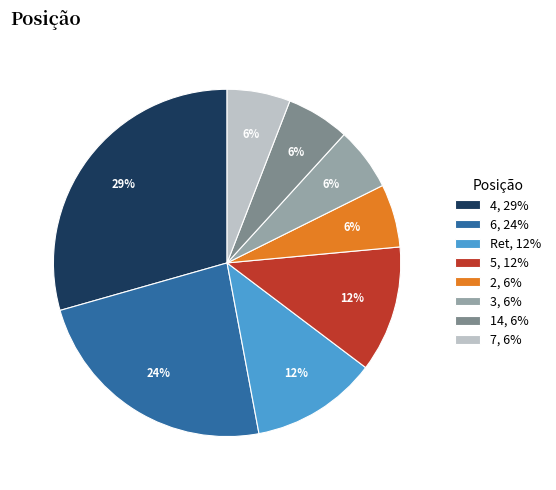

True or false: 3 accounts for 1% of the total.

False